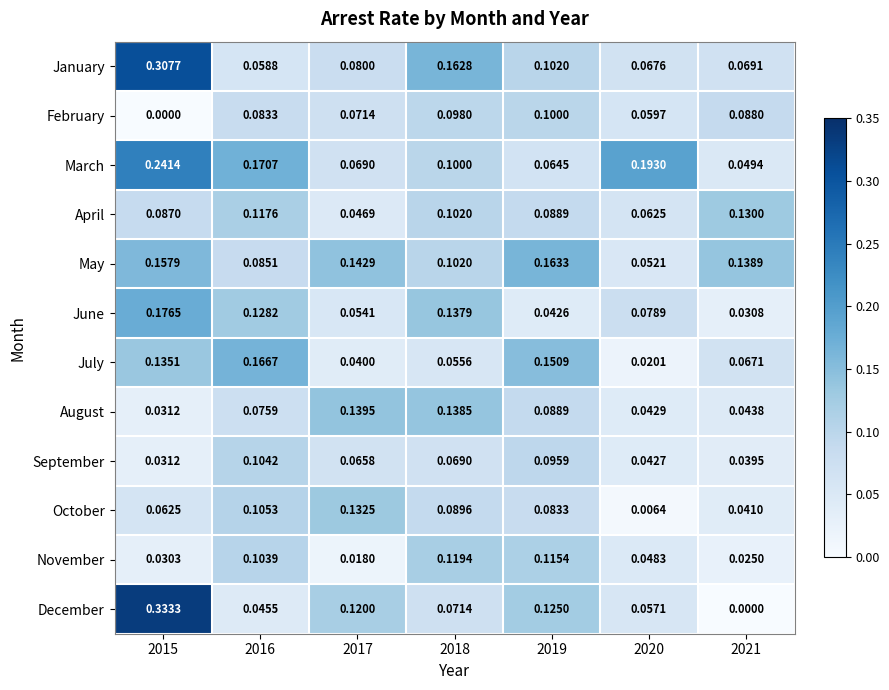

Which series has the largest total across all categories?

March